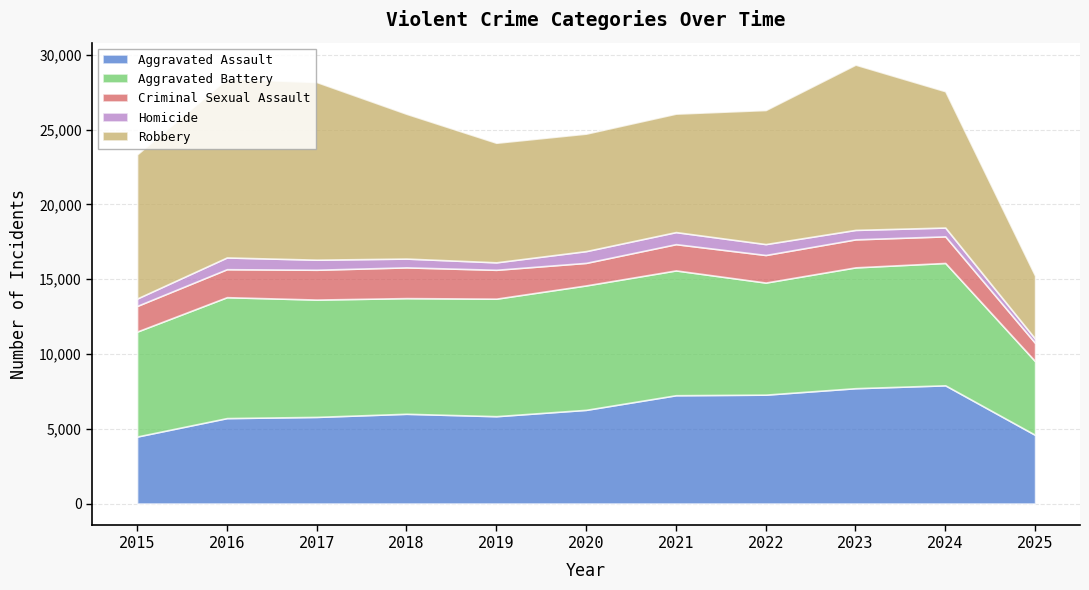

True or false: Homicide has more than 2 interior local peaks.

False